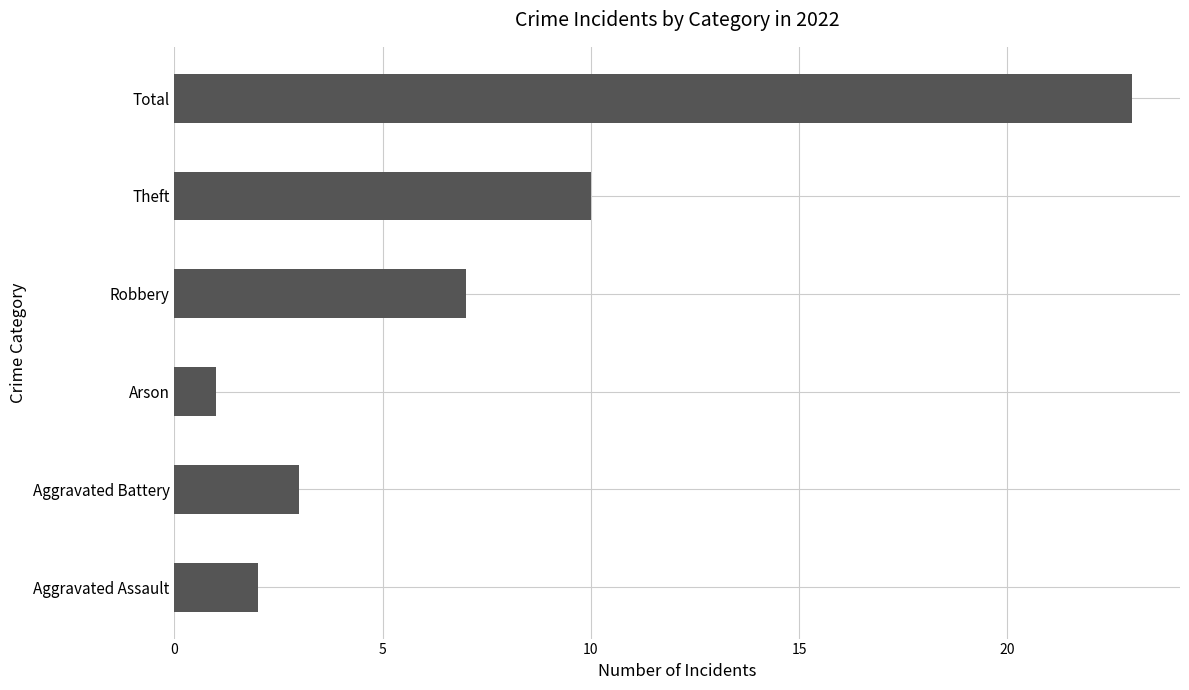

List the labels in order of value, largest first.

Total, Theft, Robbery, Aggravated Battery, Aggravated Assault, Arson